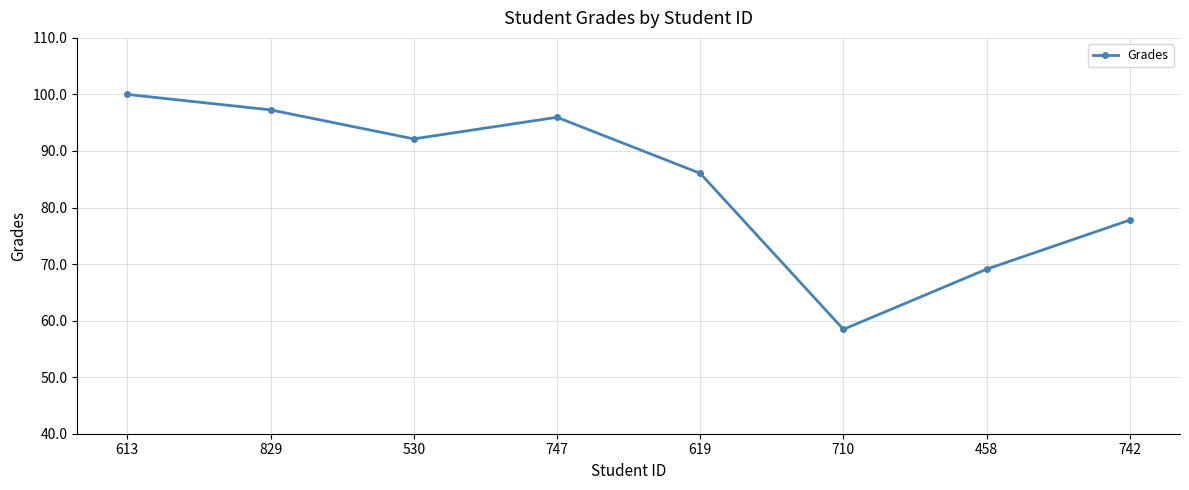

What is the difference between the values at 530 and 613?

7.9